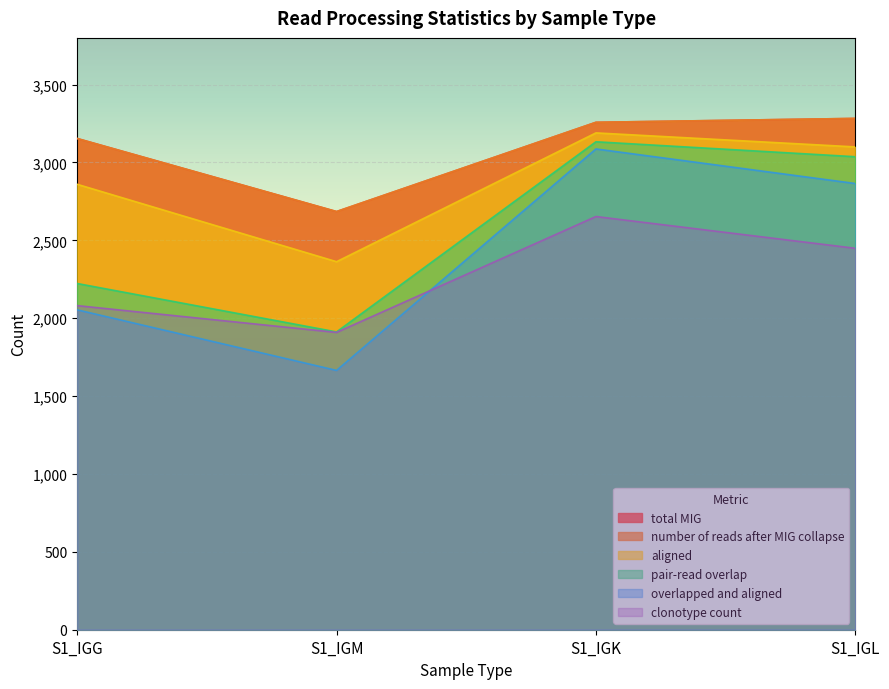

Which series changed the most between S1_IGM and S1_IGK?

overlapped and aligned